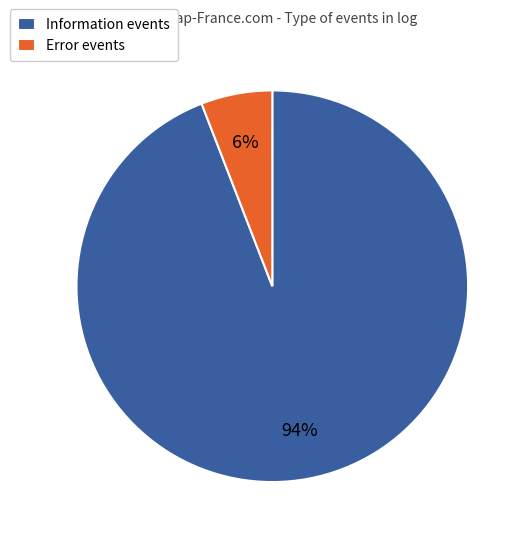

Rank the categories by value from lowest to highest.

Error, Information